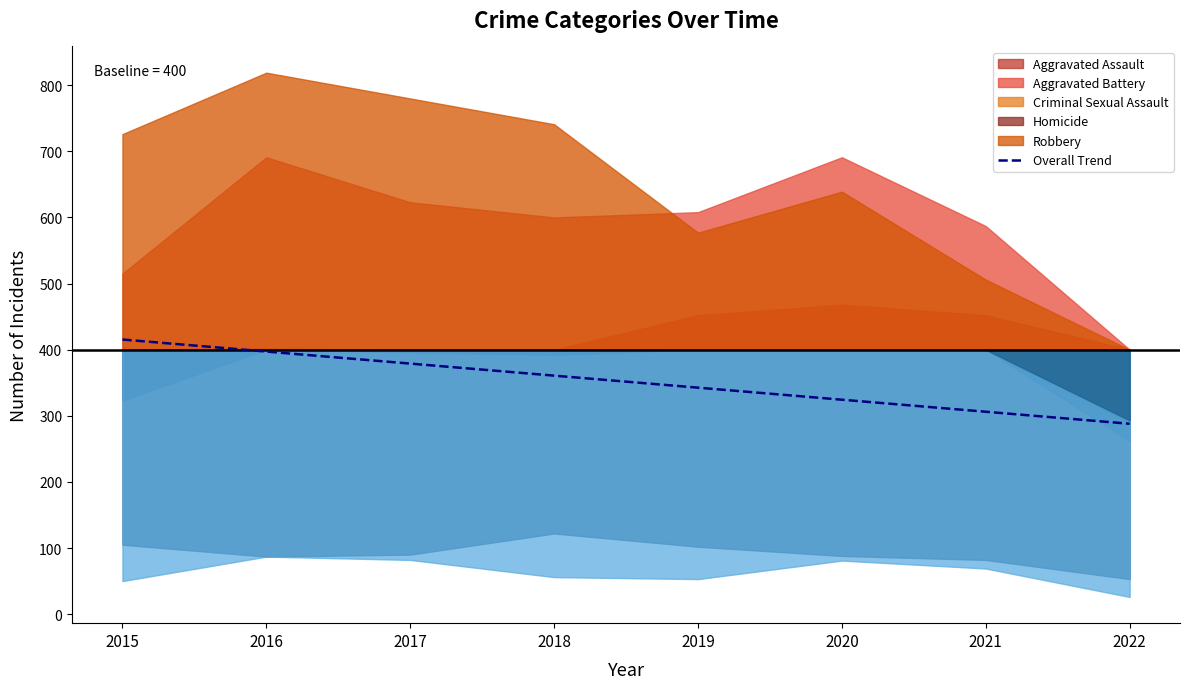

The value at 2022 is 188.0. True or false?

False